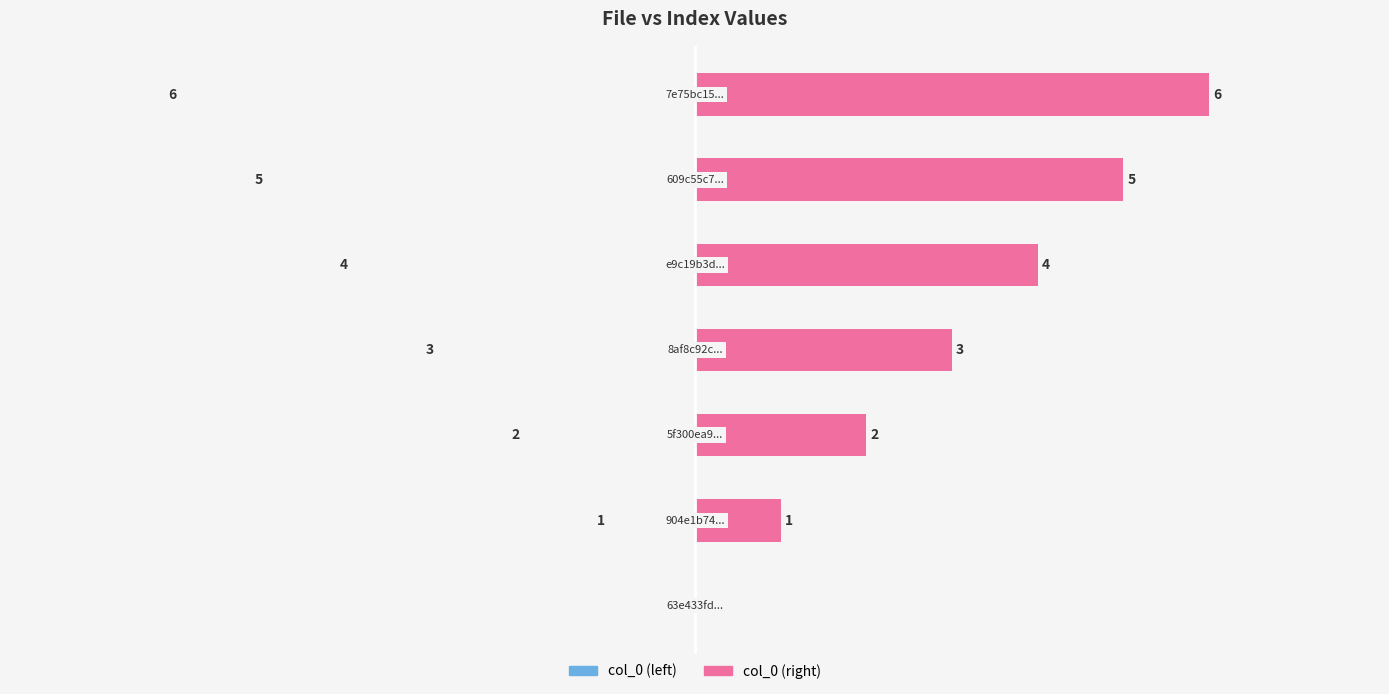

What is the label of the 6th bar from the right?

−6